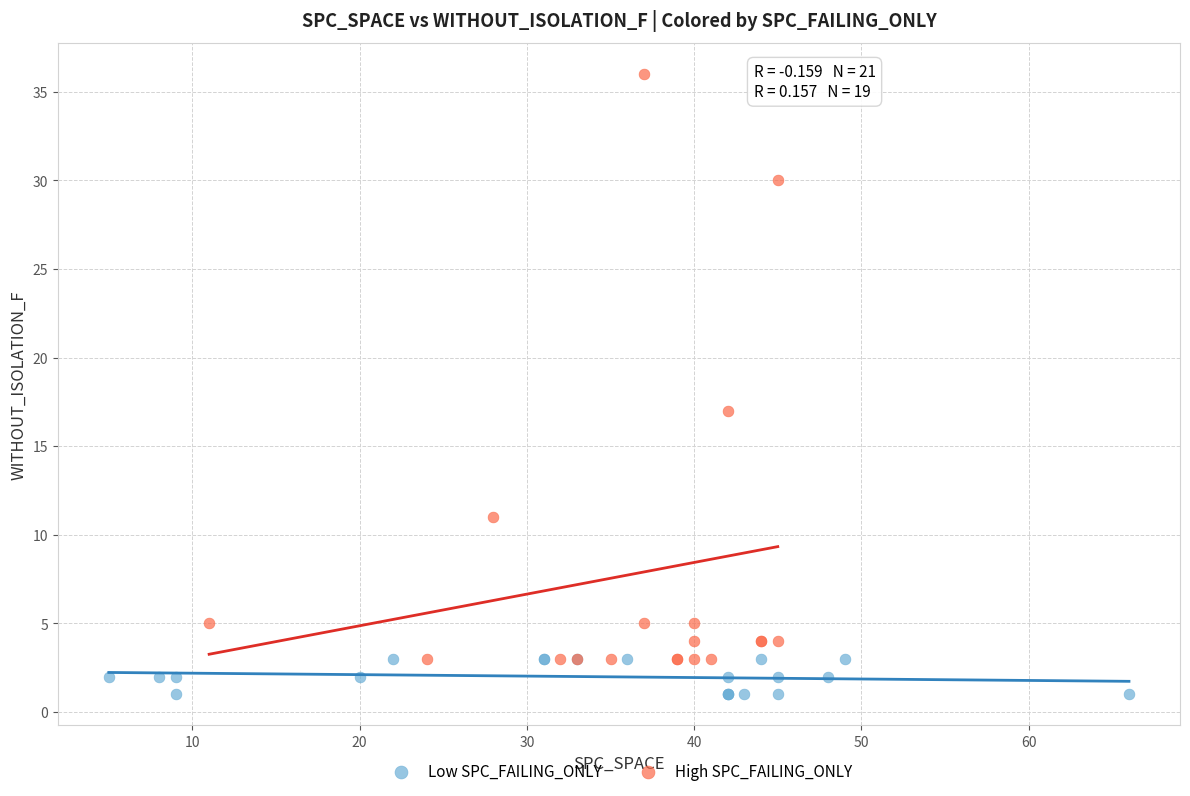

Which series has the largest Y range (max minus min)?

High SPC_FAILING_ONLY